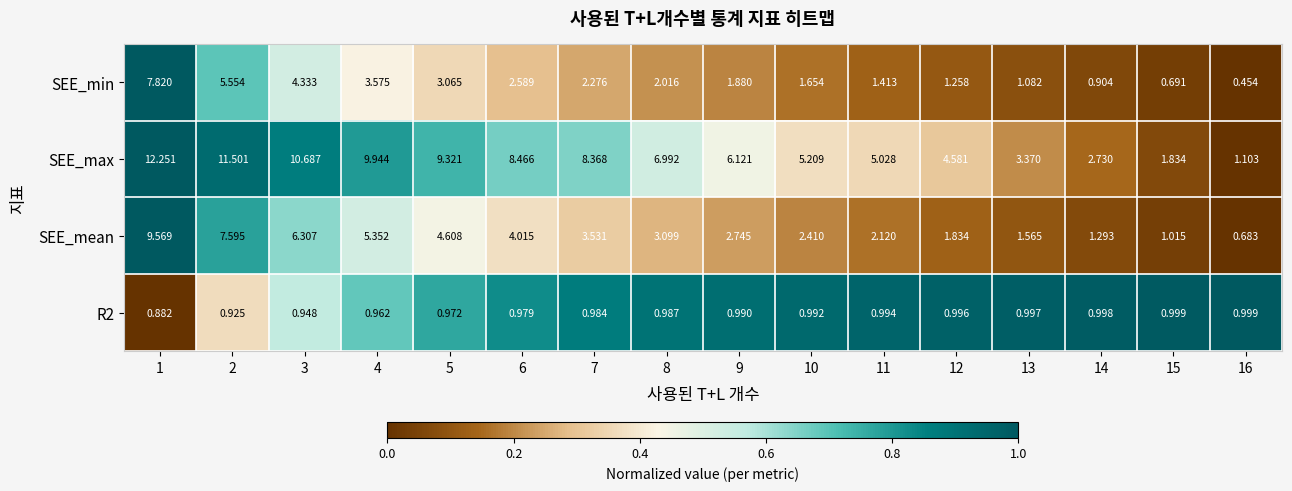

Which series has the widest spread of values?

SEE_max